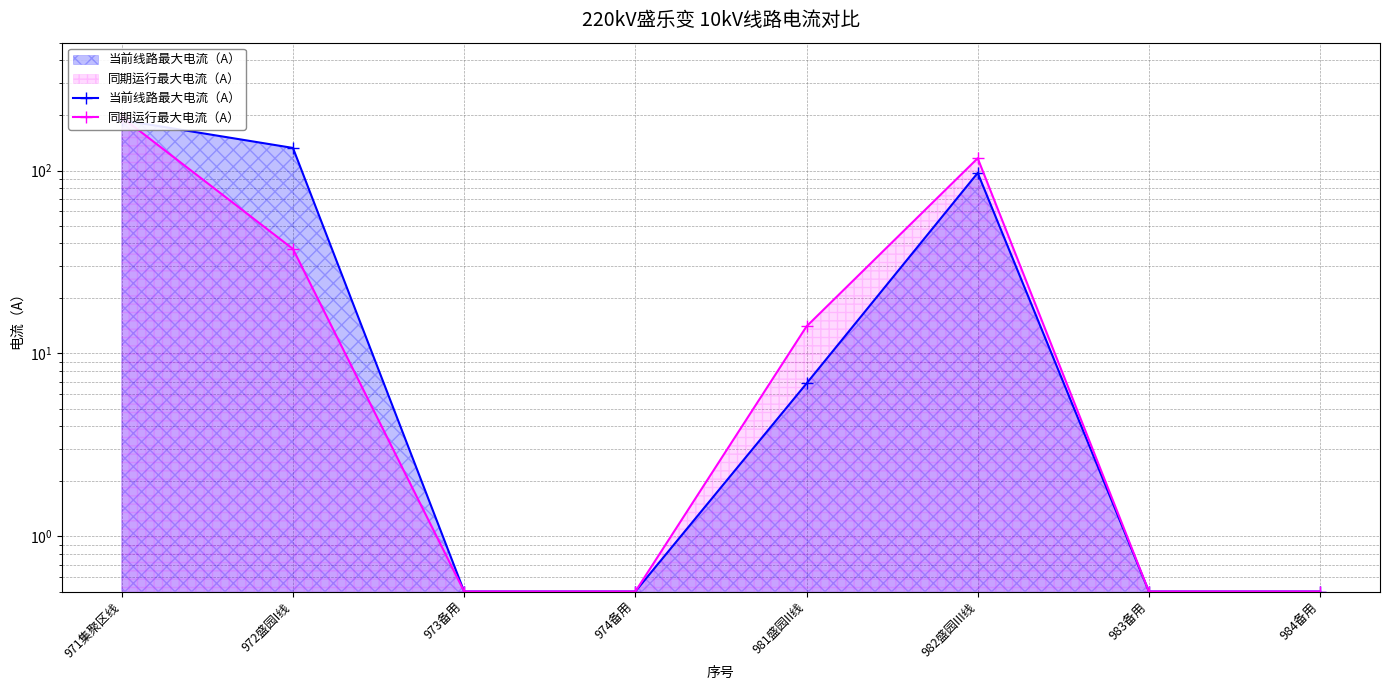

Reading left to right, transcribe all the data shown in this chart.

当前线路最大电流（A）: 188.6	132.9	0.5	0.5	6.9	97.0	0.5	0.5
同期运行最大电流（A）: 195.6	37.3	0.5	0.5	14.1	116.7	0.5	0.5